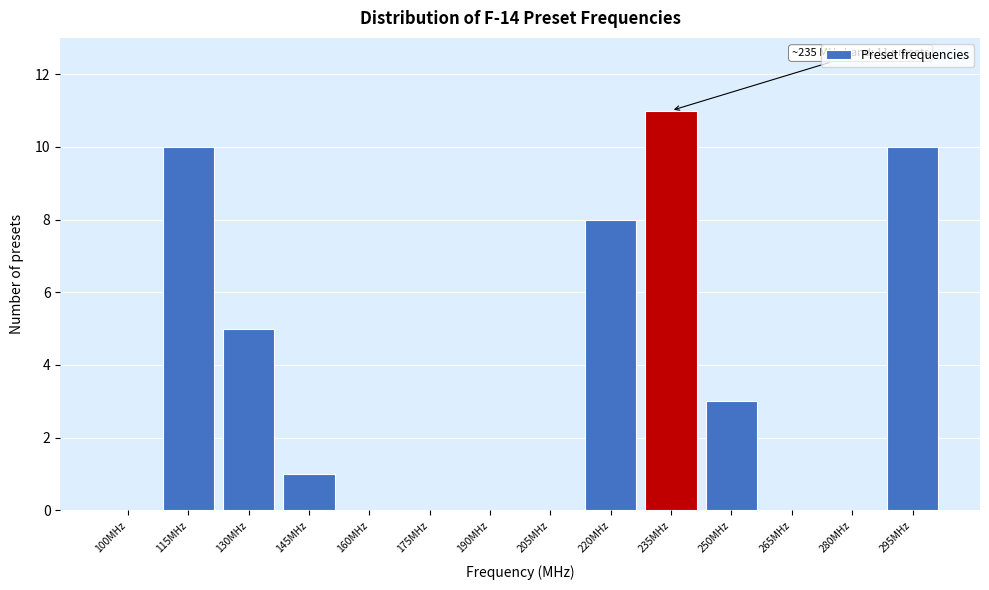

Reading left to right, transcribe all the data shown in this chart.

100MHz=0	115MHz=10	130MHz=5	145MHz=1	160MHz=0	175MHz=0	190MHz=0	205MHz=0	220MHz=8	235MHz=11	250MHz=3	265MHz=0	280MHz=0	295MHz=10